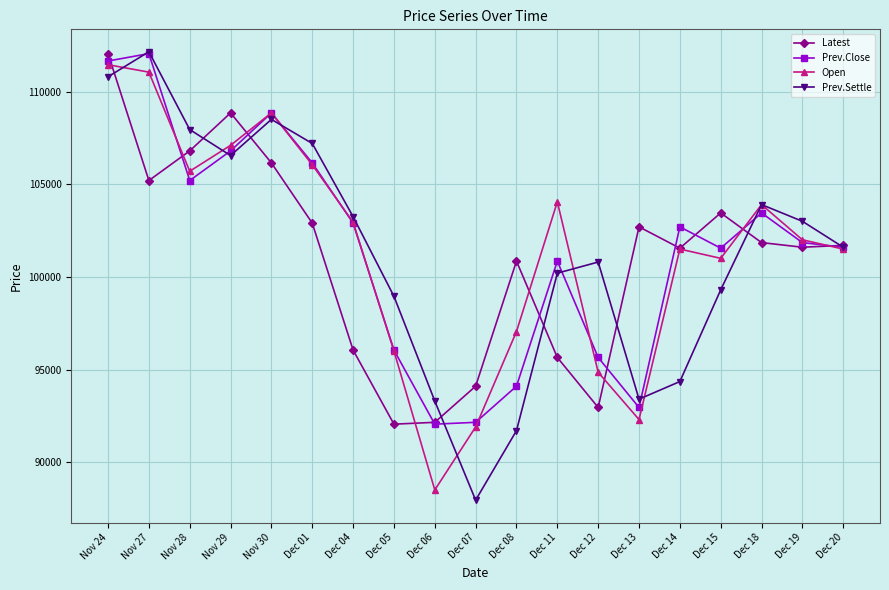

How many interior local valleys does the Open series have?

4